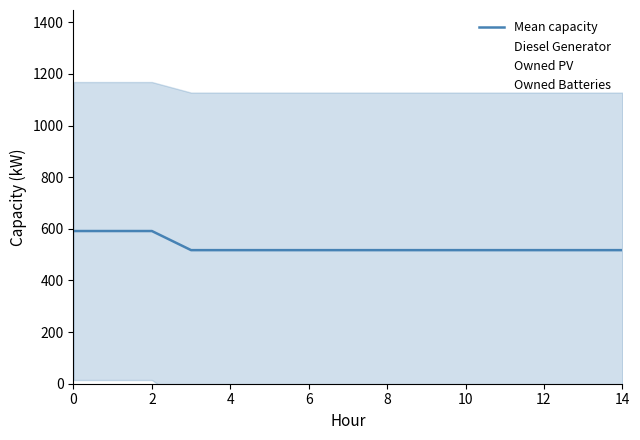

How many lines are shown in the chart?

4